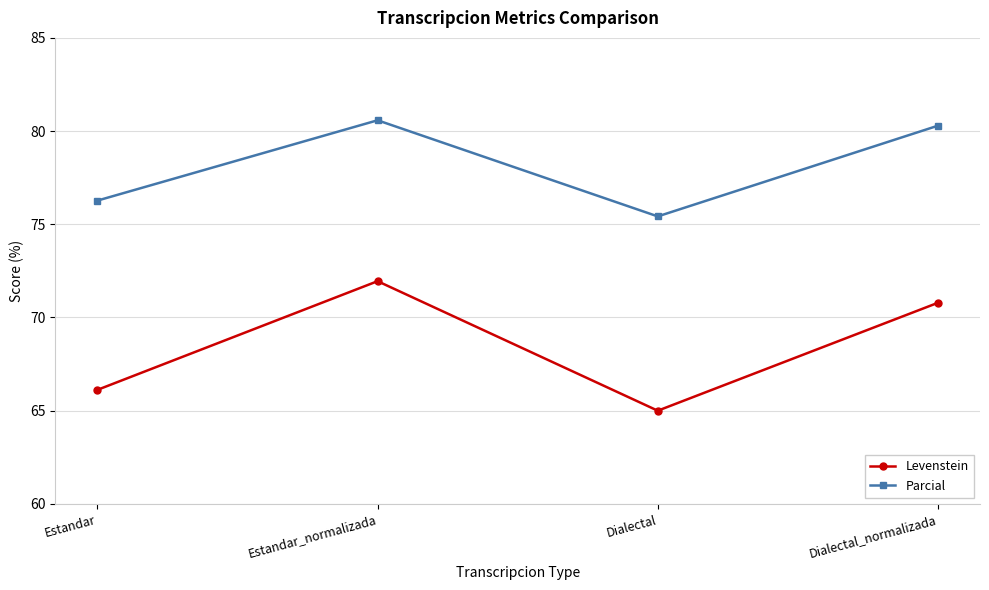

At which label does Levenstein first exceed 70?

Estandar_normalizada